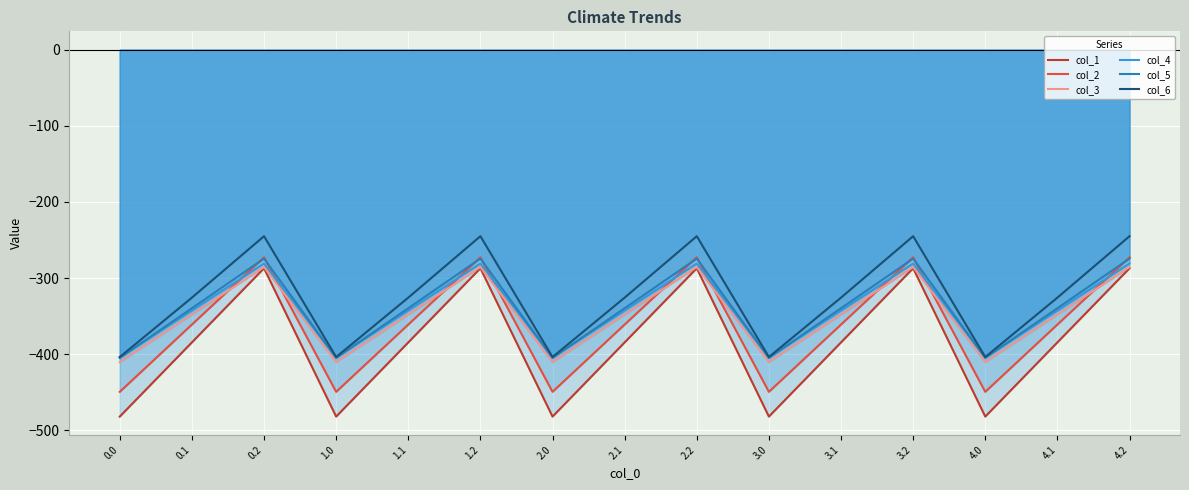

Rank the categories by col_2 value from lowest to highest.

0.0, 1.0, 2.0, 3.0, 4.0, 0.1, 1.1, 2.1, 3.1, 4.1, 0.2, 1.2, 2.2, 3.2, 4.2